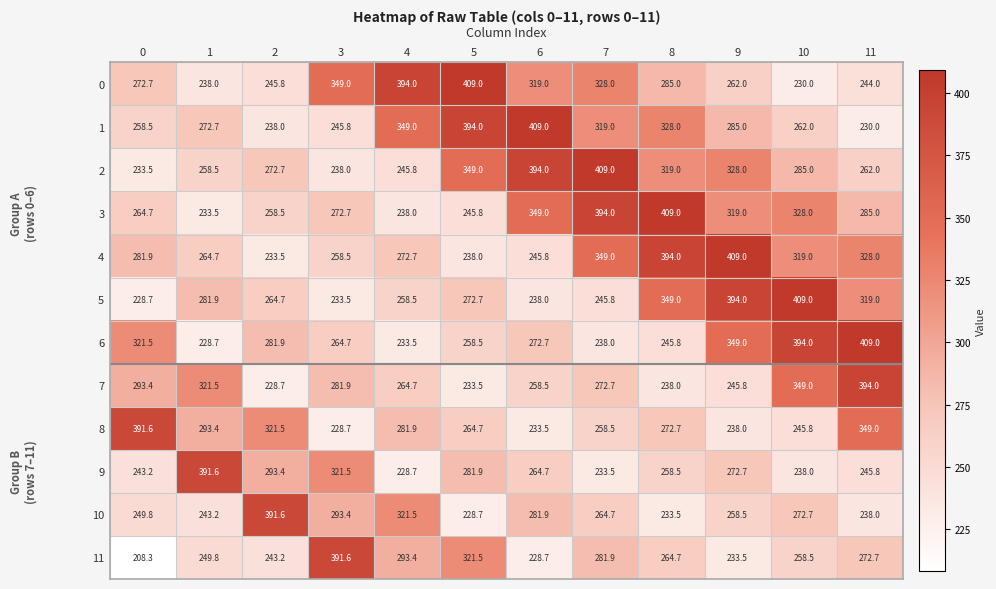

What is the difference between the maximum and second lowest values in the 9 series?

158.1